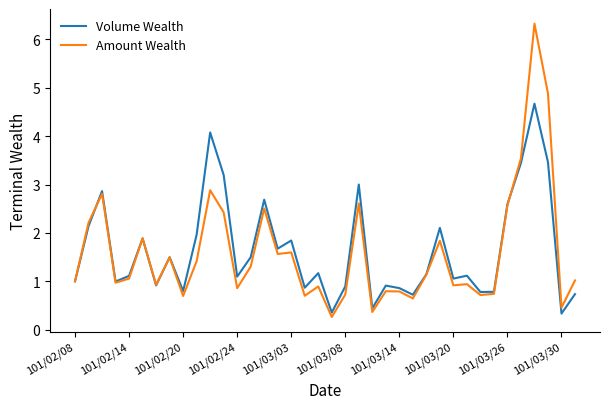

What is the minimum value shown in the chart?

0.3